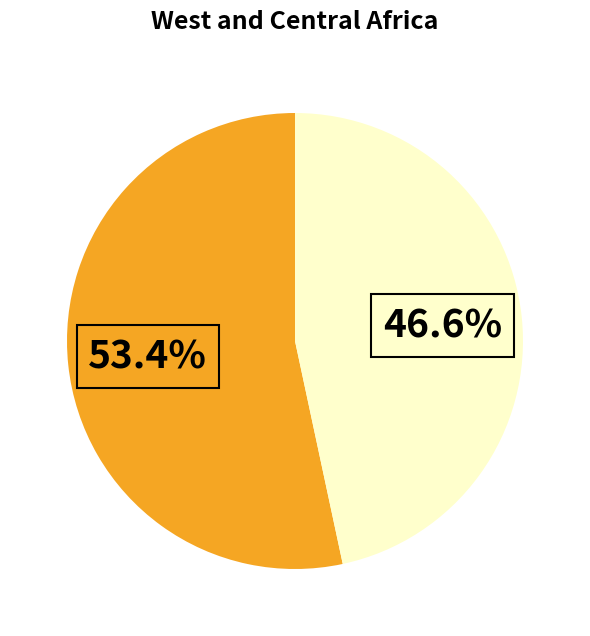

Is there any slice that represents more than half of the pie?

Yes